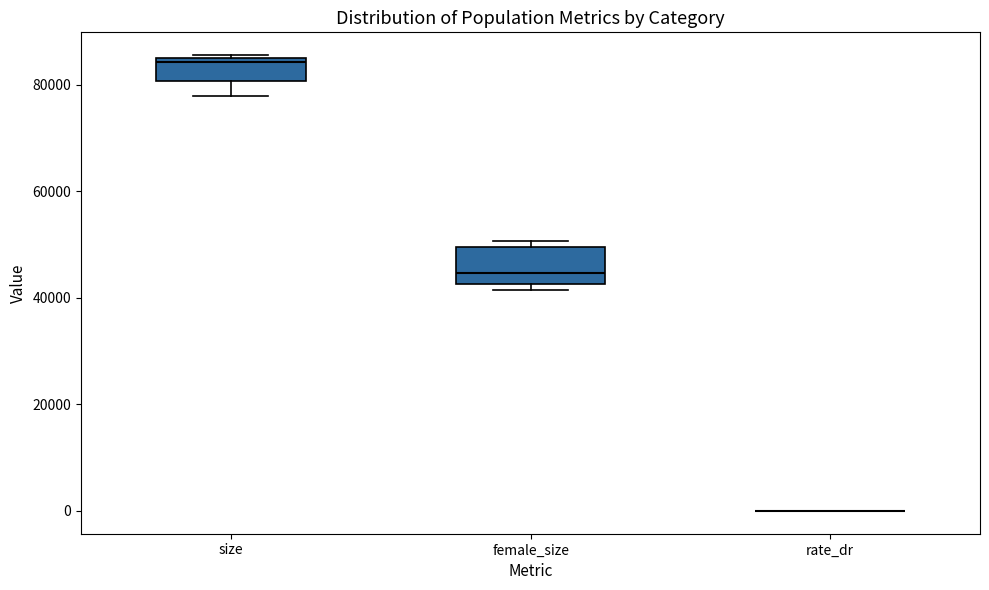

Comparing the boxes themselves (not the whiskers), which one is the tallest?

female_size